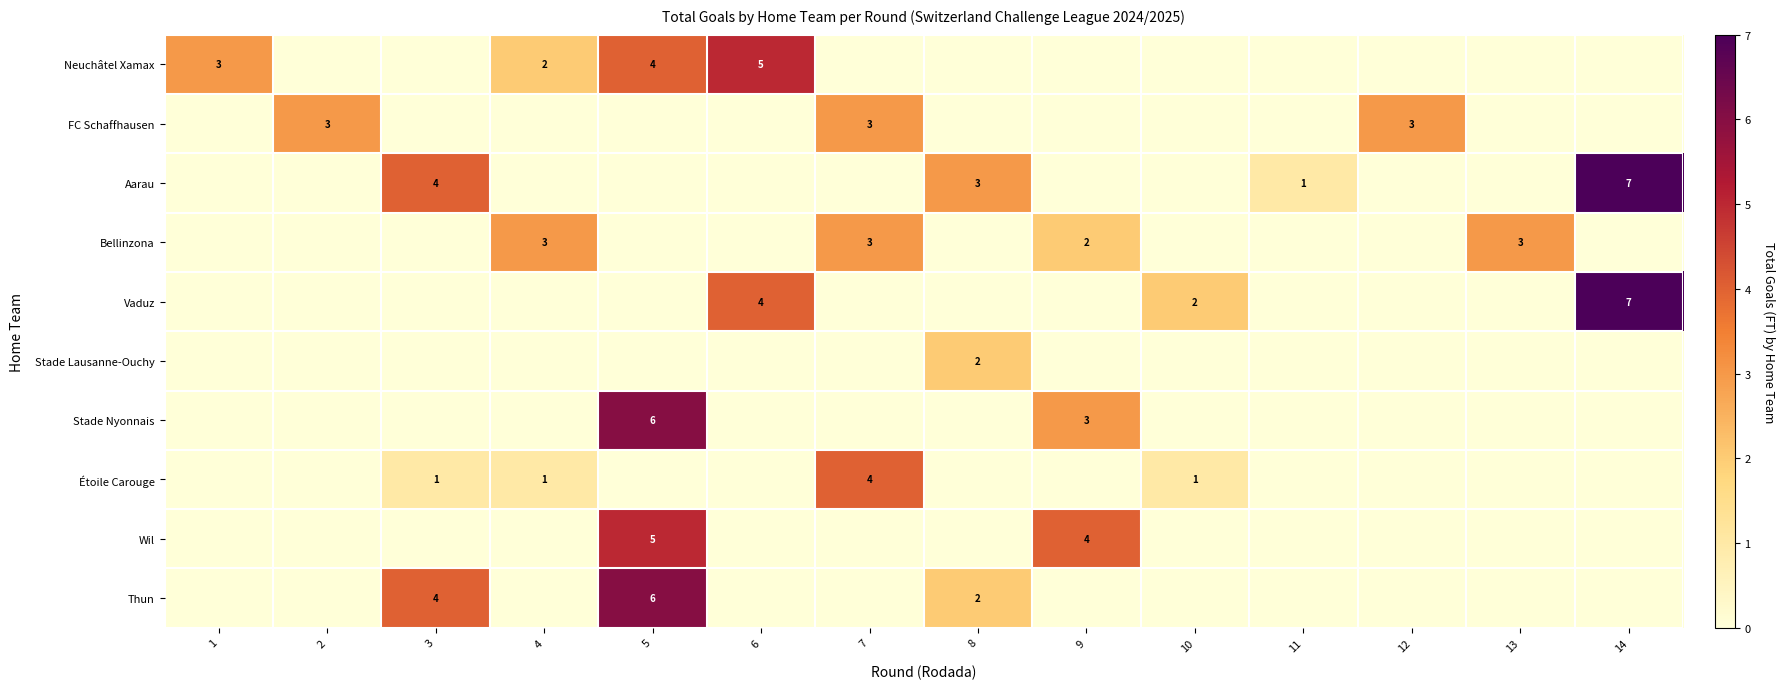

Is it true that Bellinzona equals 3 at 9?

False